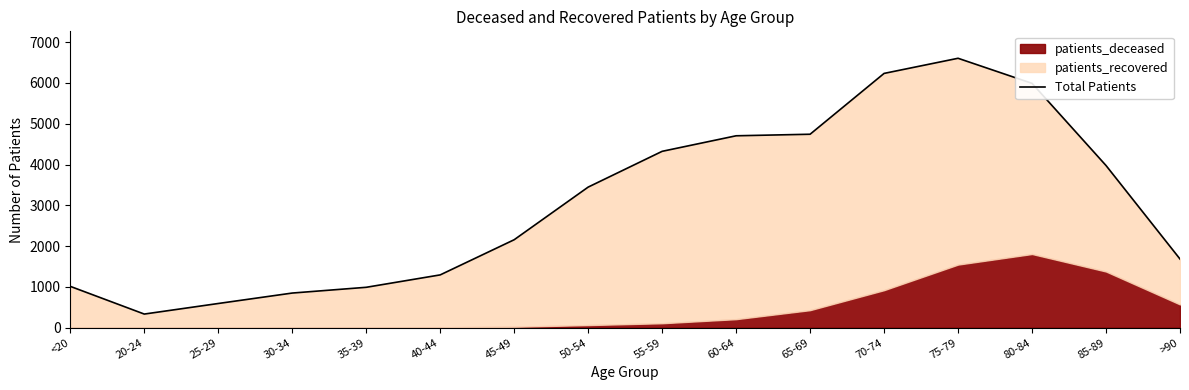

Rank the categories by value from lowest to highest.

20-24, 25-29, 30-34, 35-39, <20, 40-44, >90, 45-49, 50-54, 85-89, 55-59, 60-64, 65-69, 80-84, 70-74, 75-79